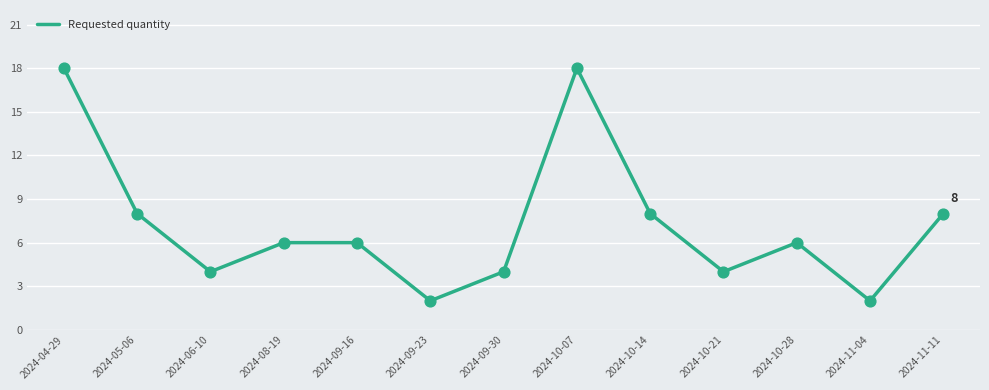

What is the change in value from 2024-04-29 to 2024-09-30?

-14